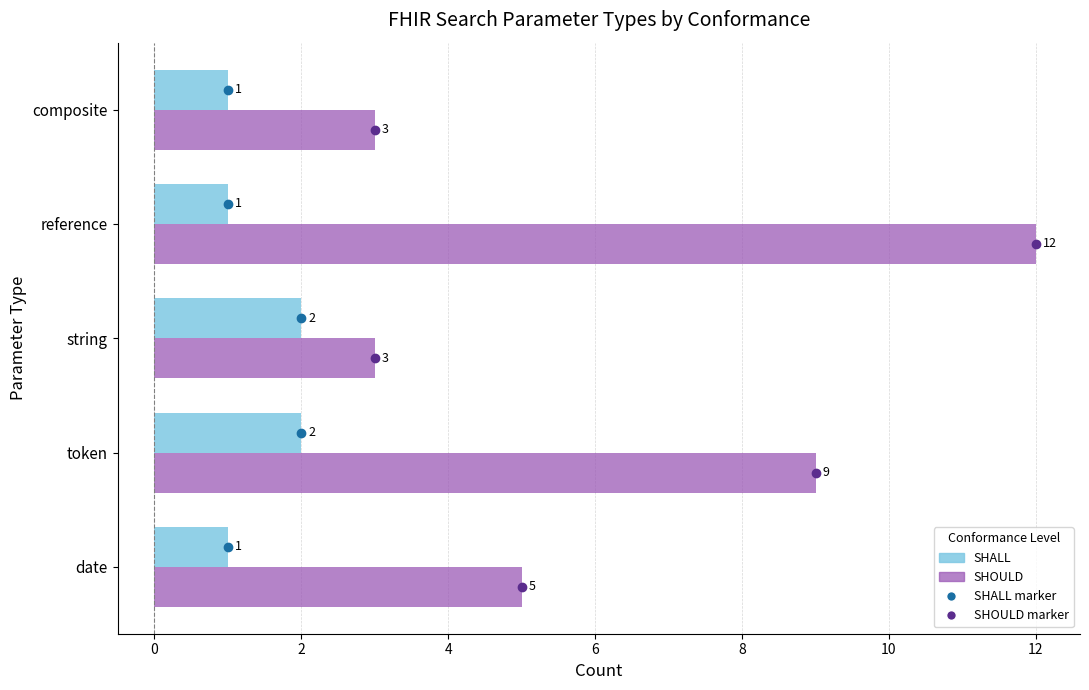

At which category is the sum across all series the highest?

reference